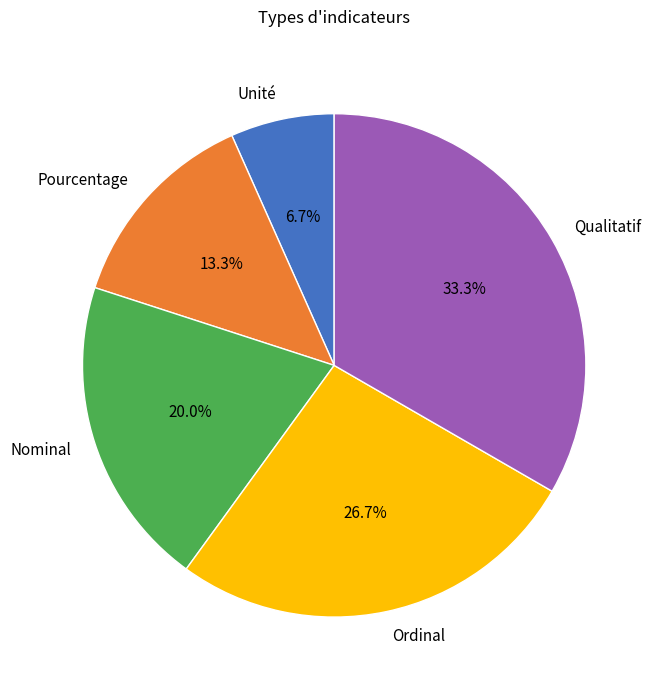

Does any single category account for the majority?

No